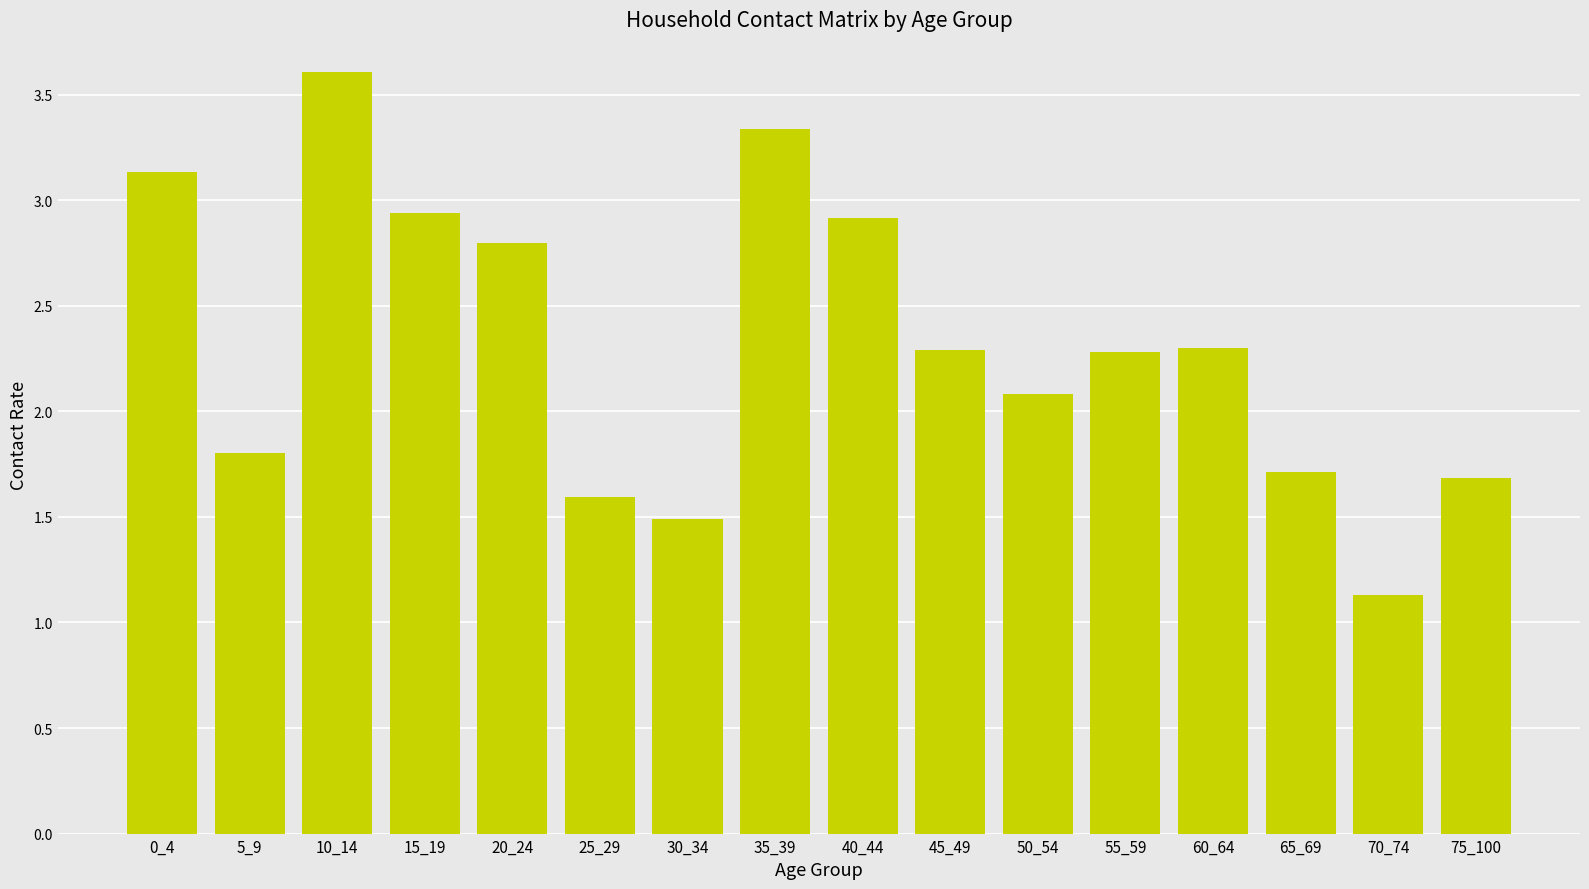

Does the chart contain stacked bars?

No